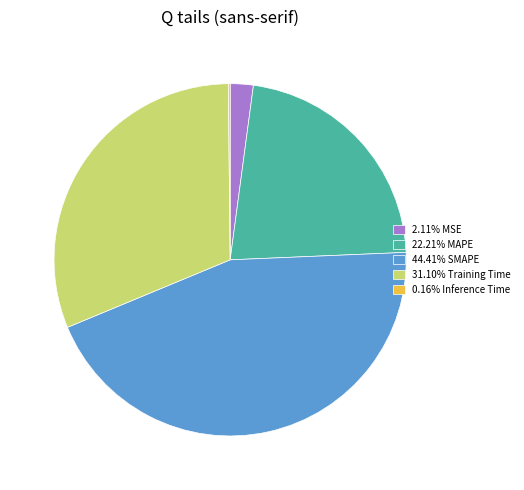

Is there any slice that represents more than half of the pie?

No